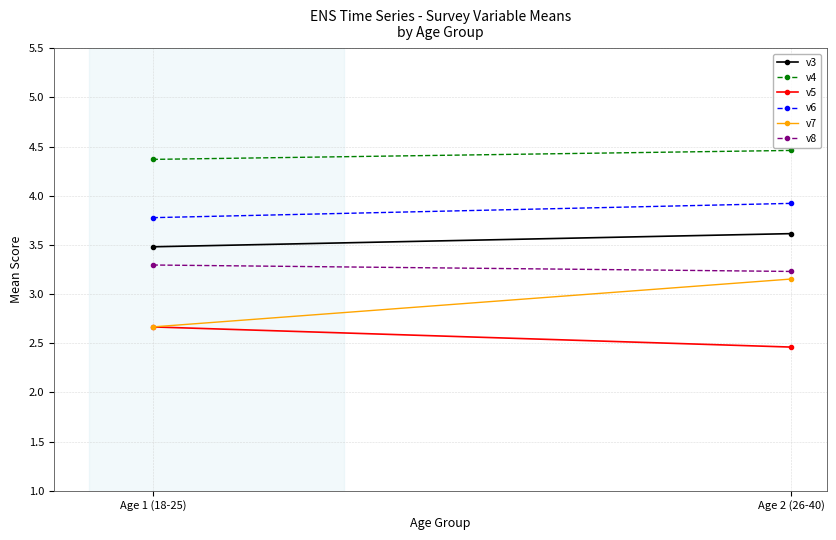

Reading right to left, transcribe all the data shown in this chart.

v3: 3.6	3.5
v4: 4.5	4.4
v5: 2.5	2.7
v6: 3.9	3.8
v7: 3.2	2.7
v8: 3.2	3.3